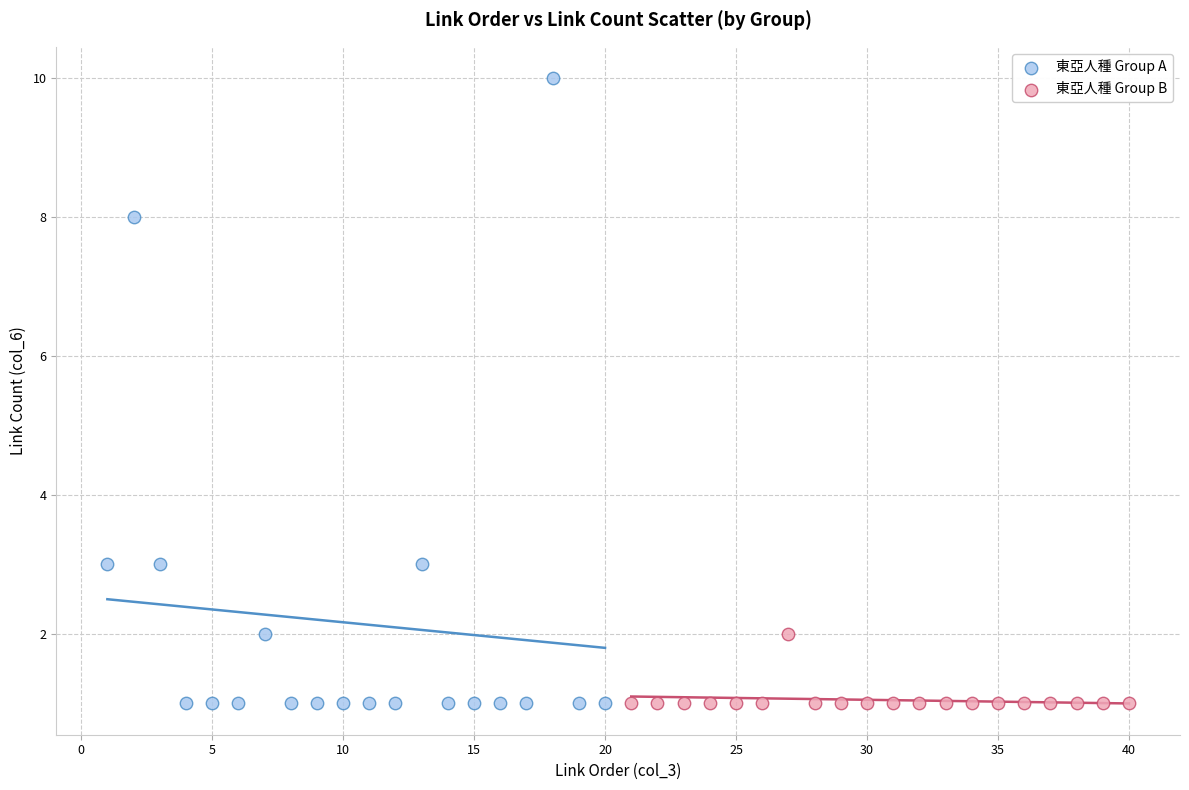

Which series contains the highest Y value?

東亞人種 Group A